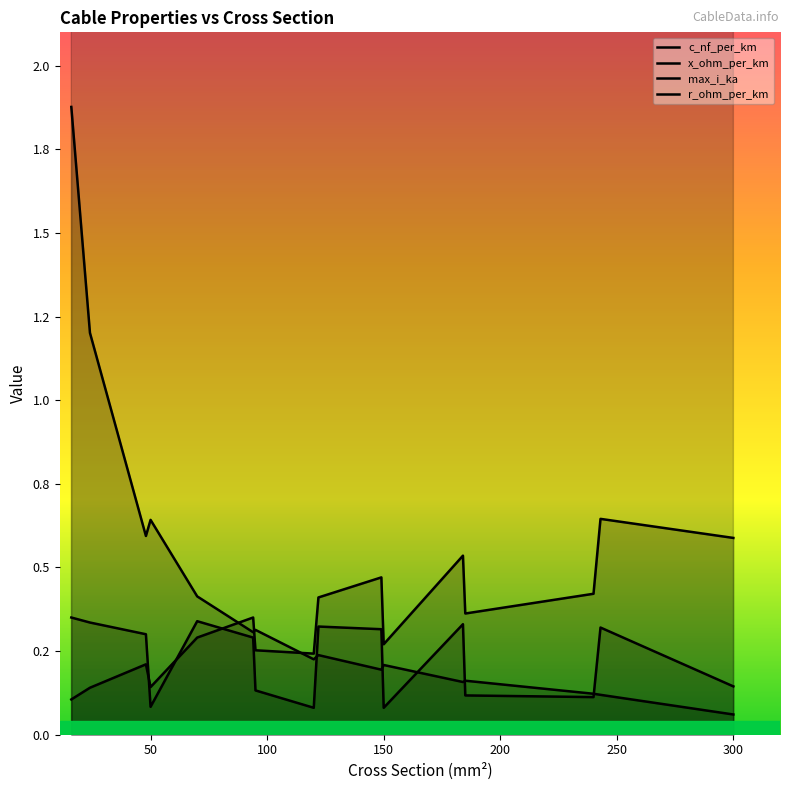

Which series has the largest range (max minus min)?

c_nf_per_km